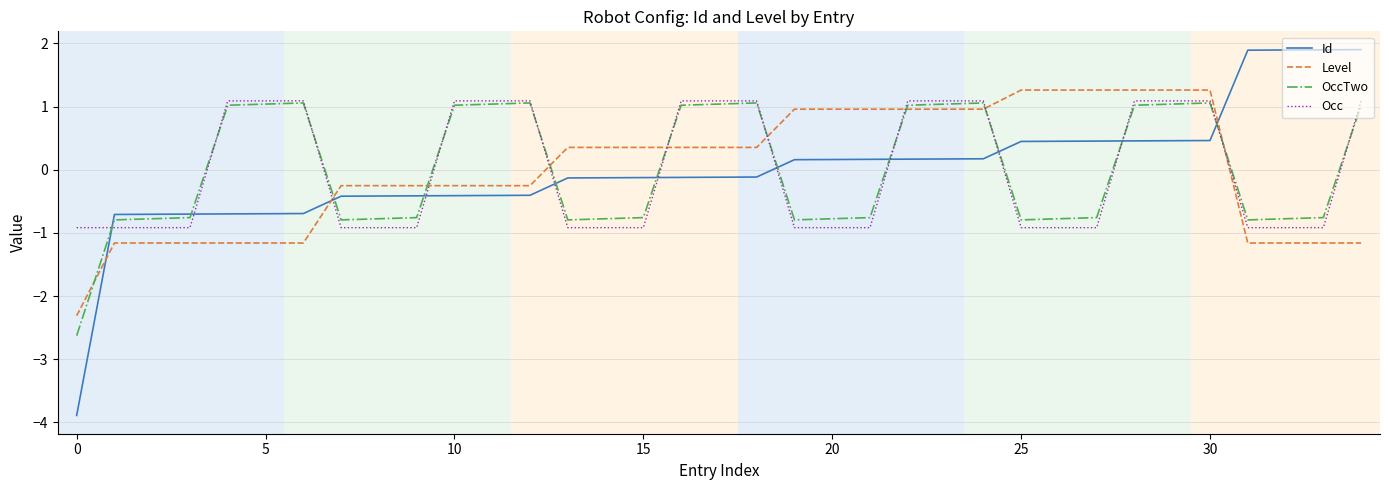

How many times do Occ and Level cross each other?

8